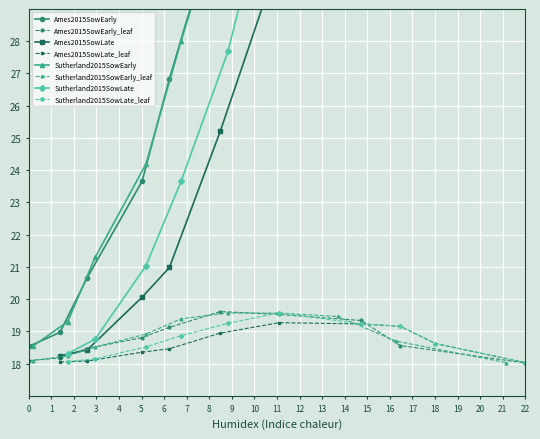

What is the minimum value for Ames2015SowEarly_leaf?

18.0